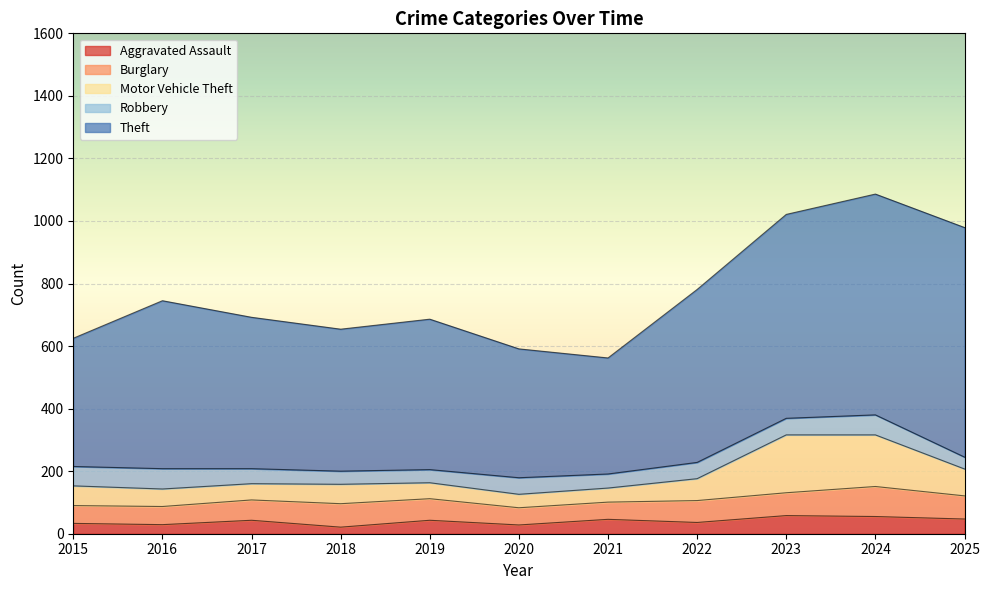

At which category is the sum across all series the highest?

2024